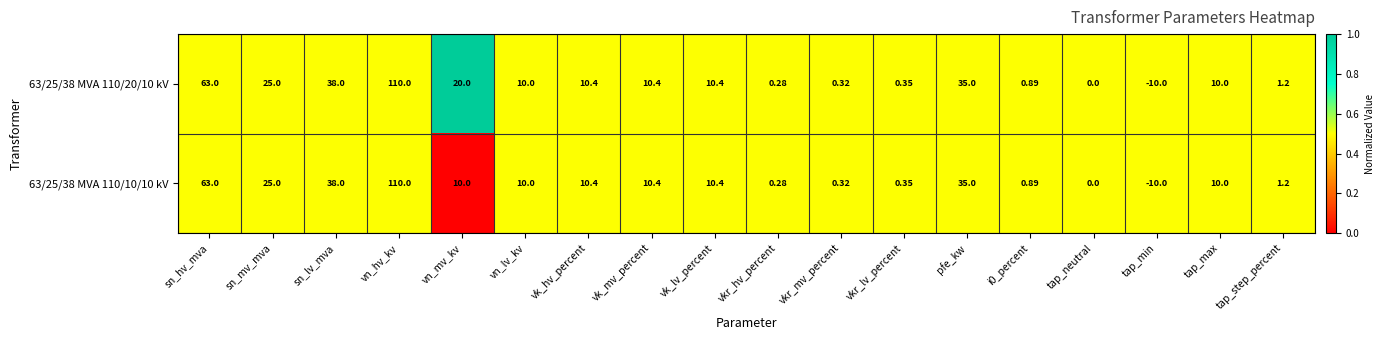

At which category does the chart reach its peak across all series?

vn_hv_kv